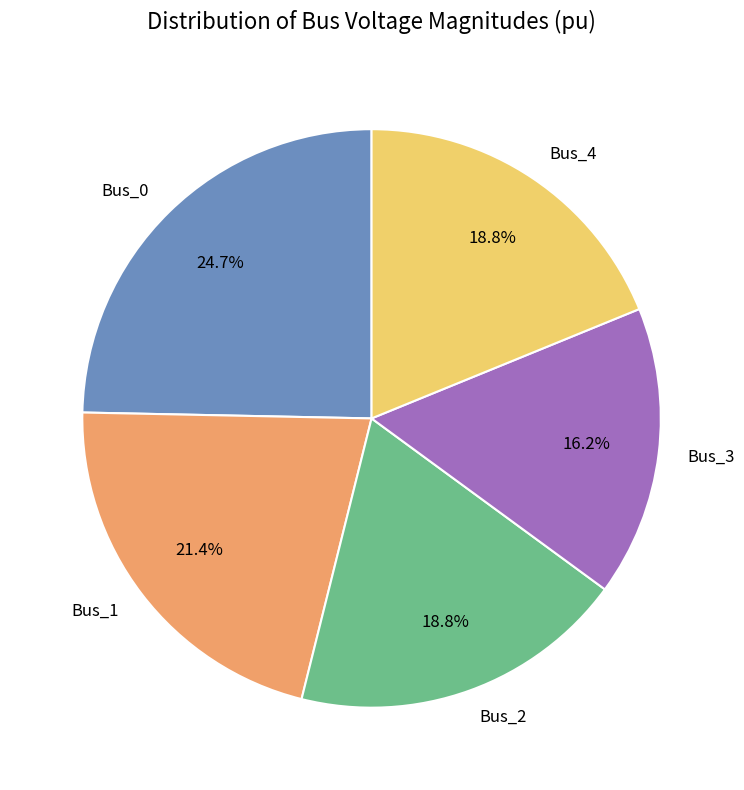

How many segments does this pie chart have?

5